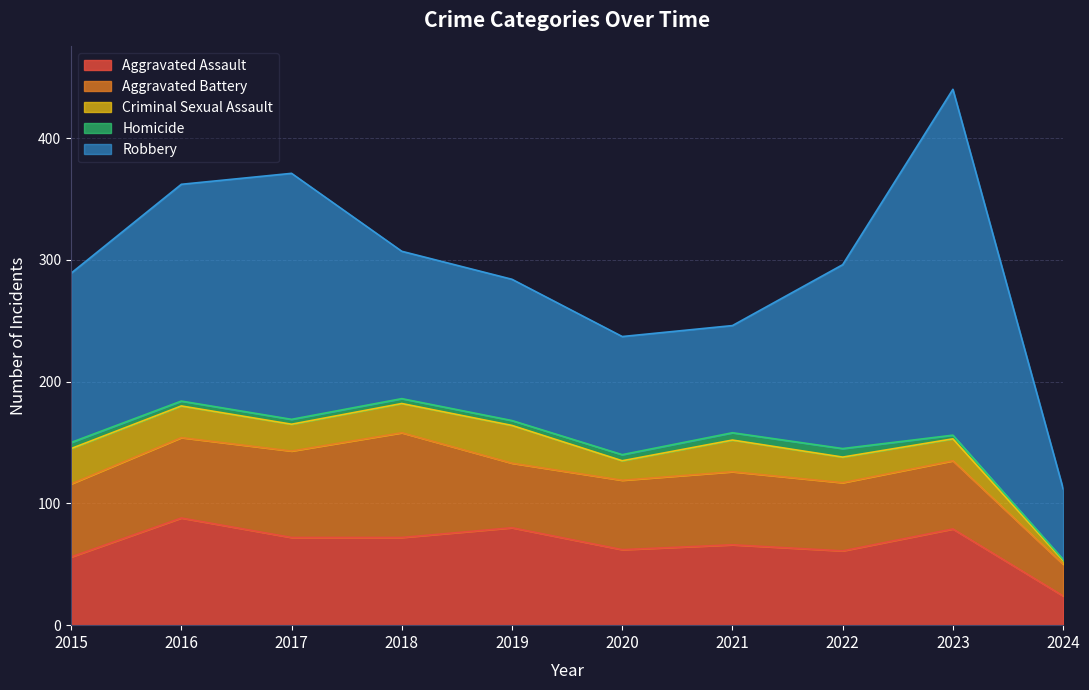

What is the difference between the highest and lowest values at 2017?

198